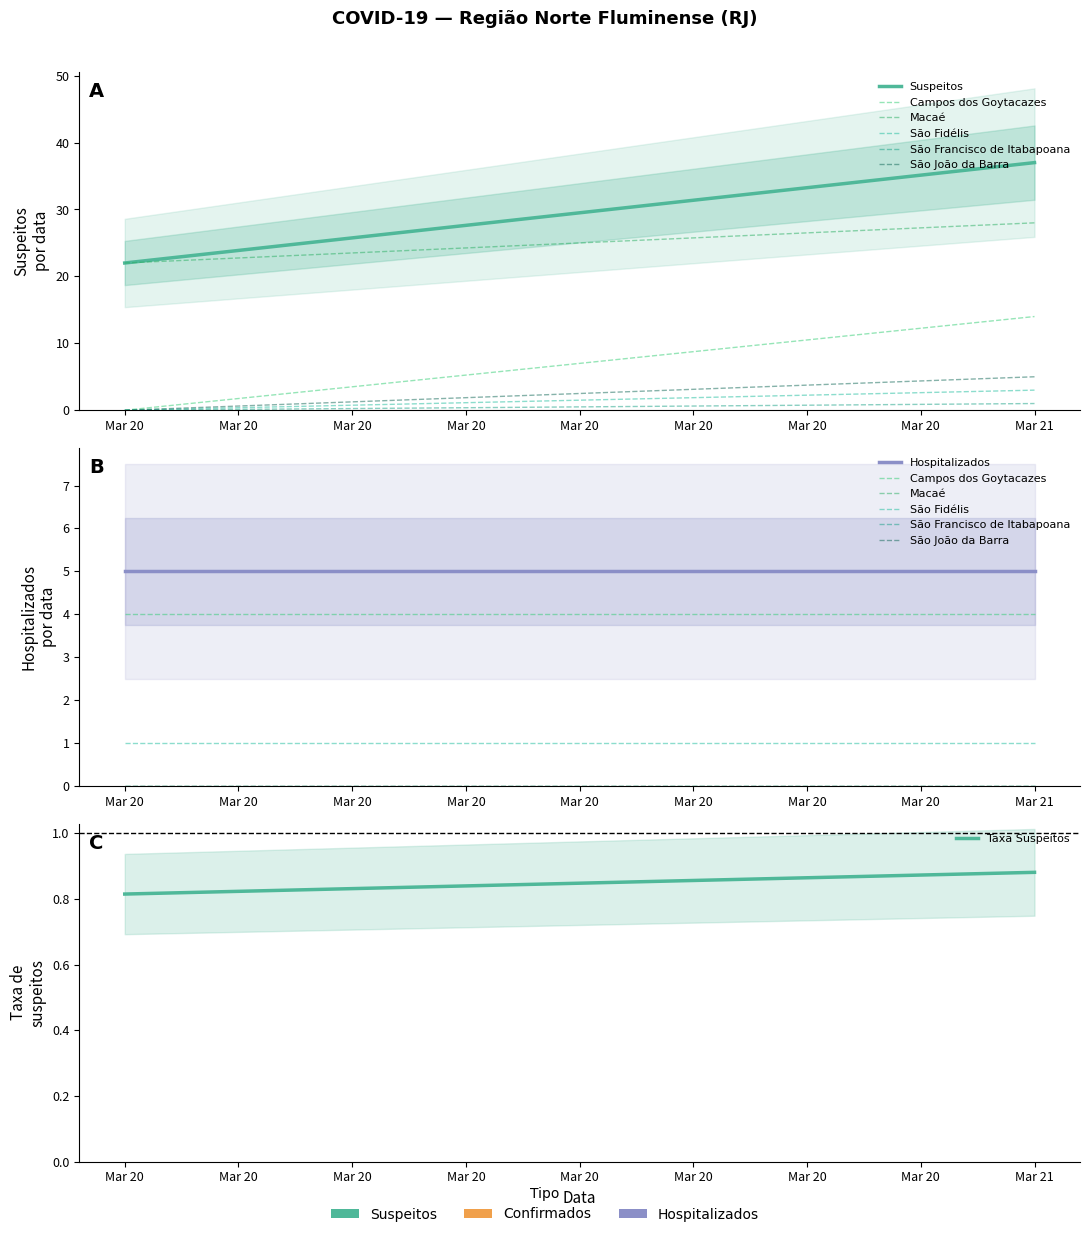

Count the number of data series in this chart.

5